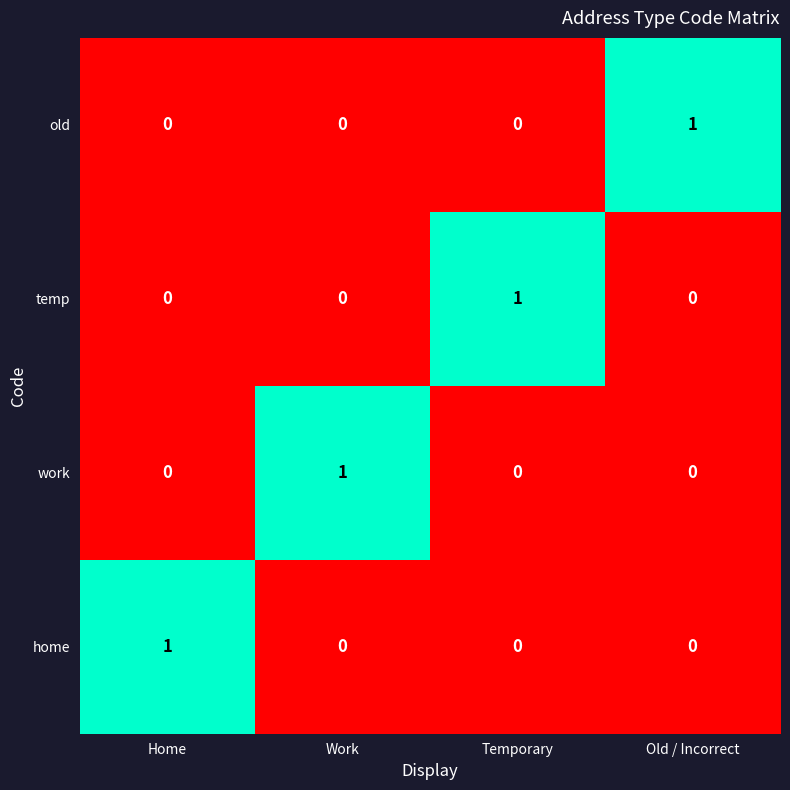

How many distinct data groups are displayed?

4